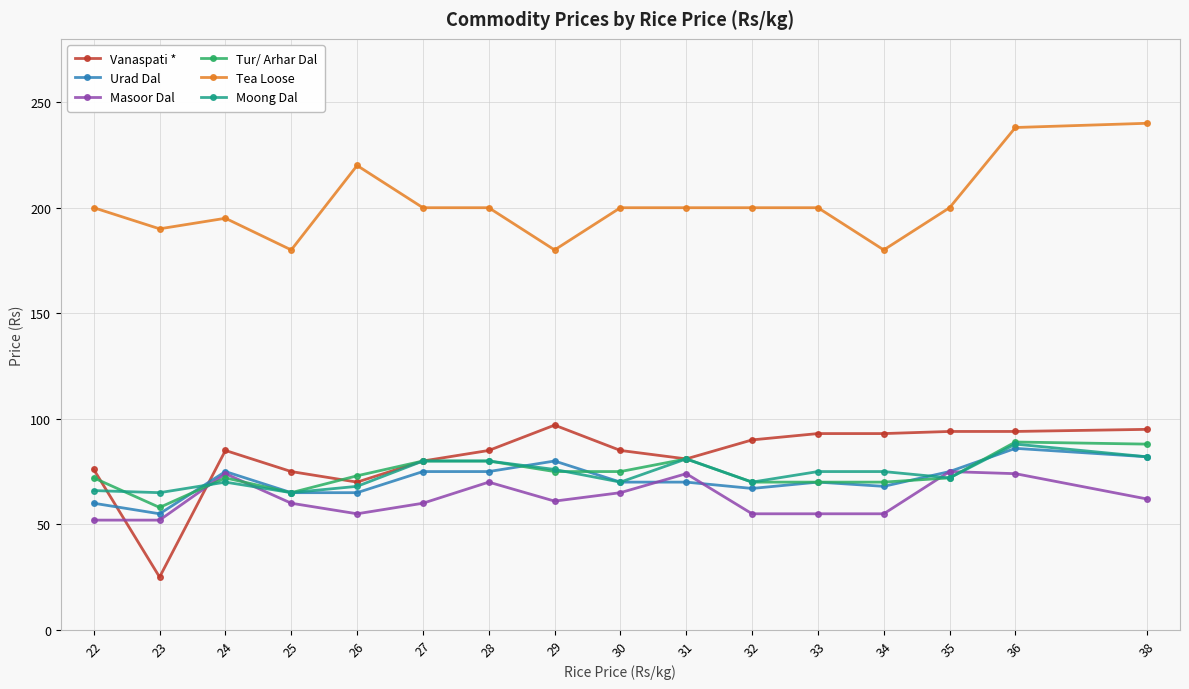

True or false: Tur/ Arhar Dal has more than 0 interior local peaks.

True